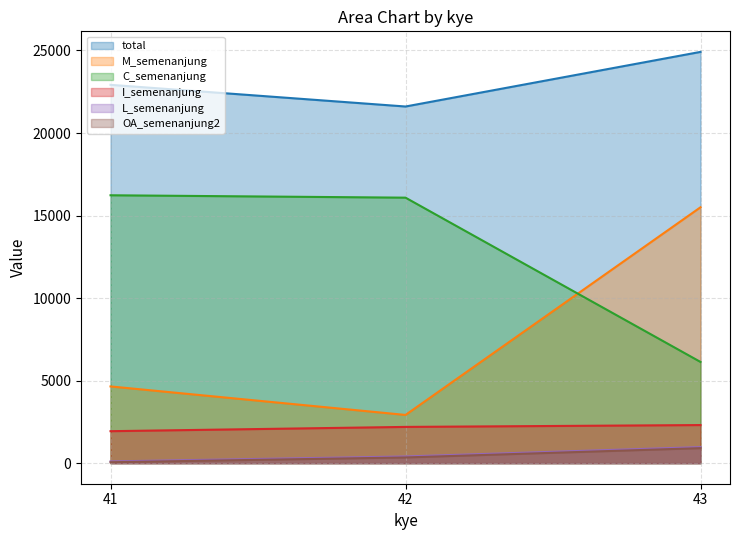

What is the approximate value of C_semenanjung at 43, to the nearest 50?

6150